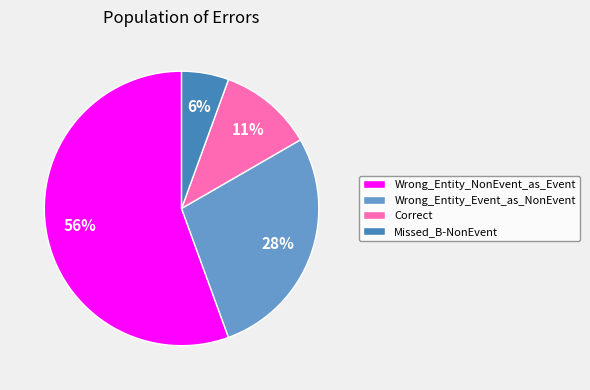

To the nearest percent, what portion does Correct represent?

11%